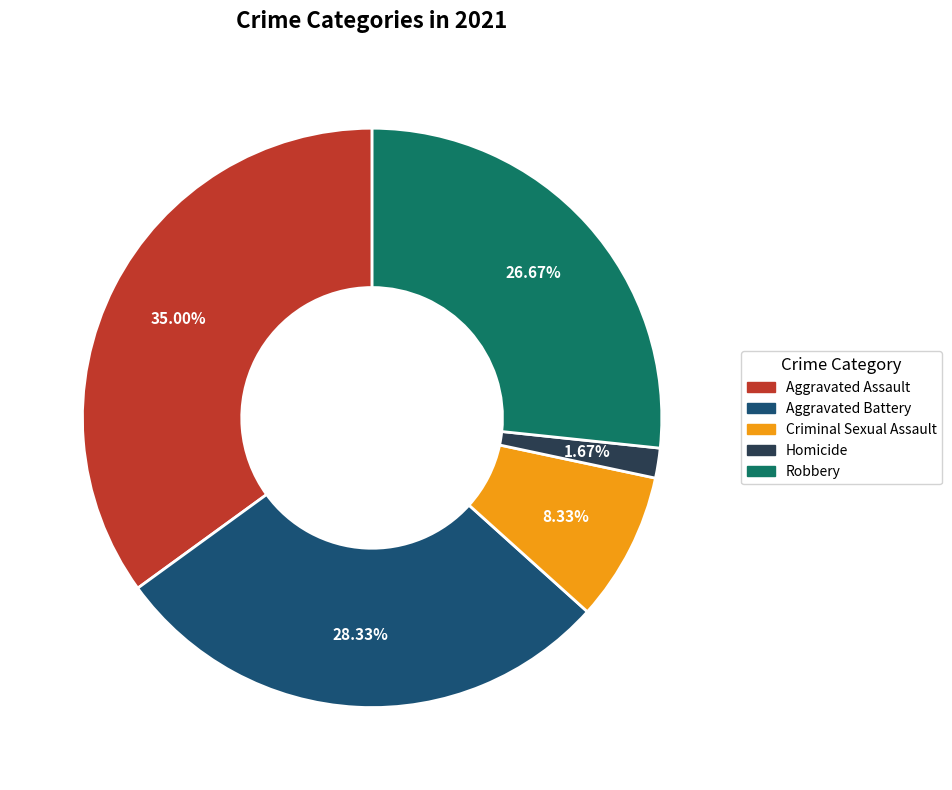

To the nearest percent, what is the difference between the Homicide and Aggravated Assault slice percentages?

33%